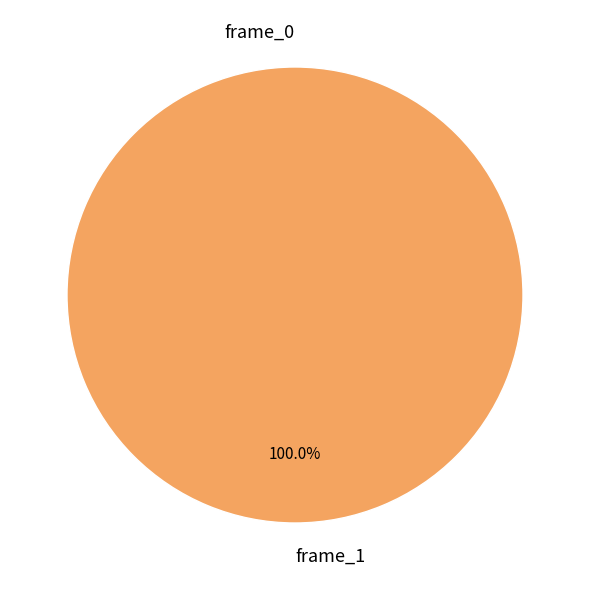

Combined, do frame_0 and frame_1 account for over 50%?

Yes